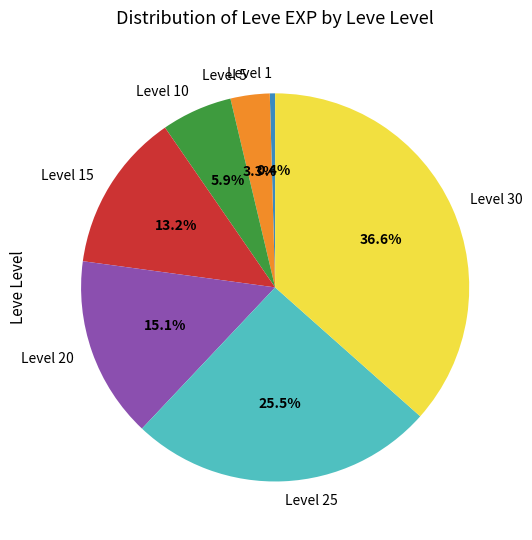

Which has a higher value, Level 20 or Level 5?

Level 20